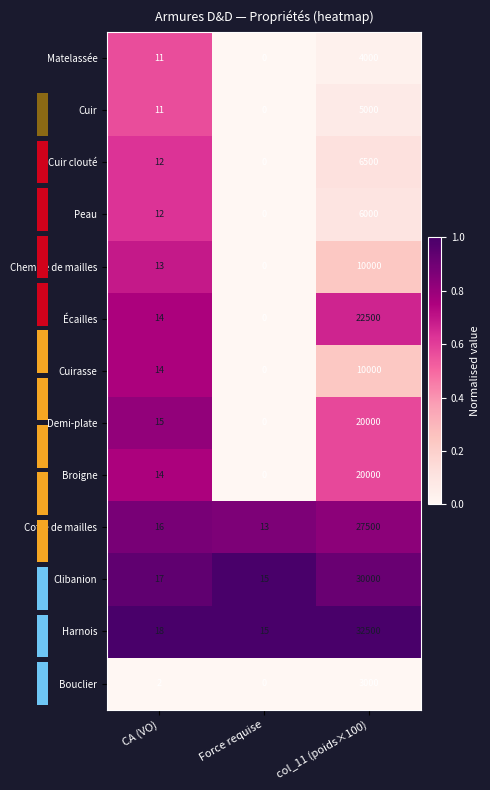

At how many categories does at least one series exceed 0?

3